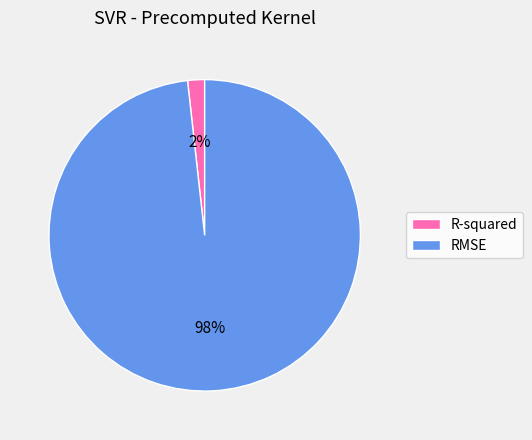

What is the majority slice?

RMSE